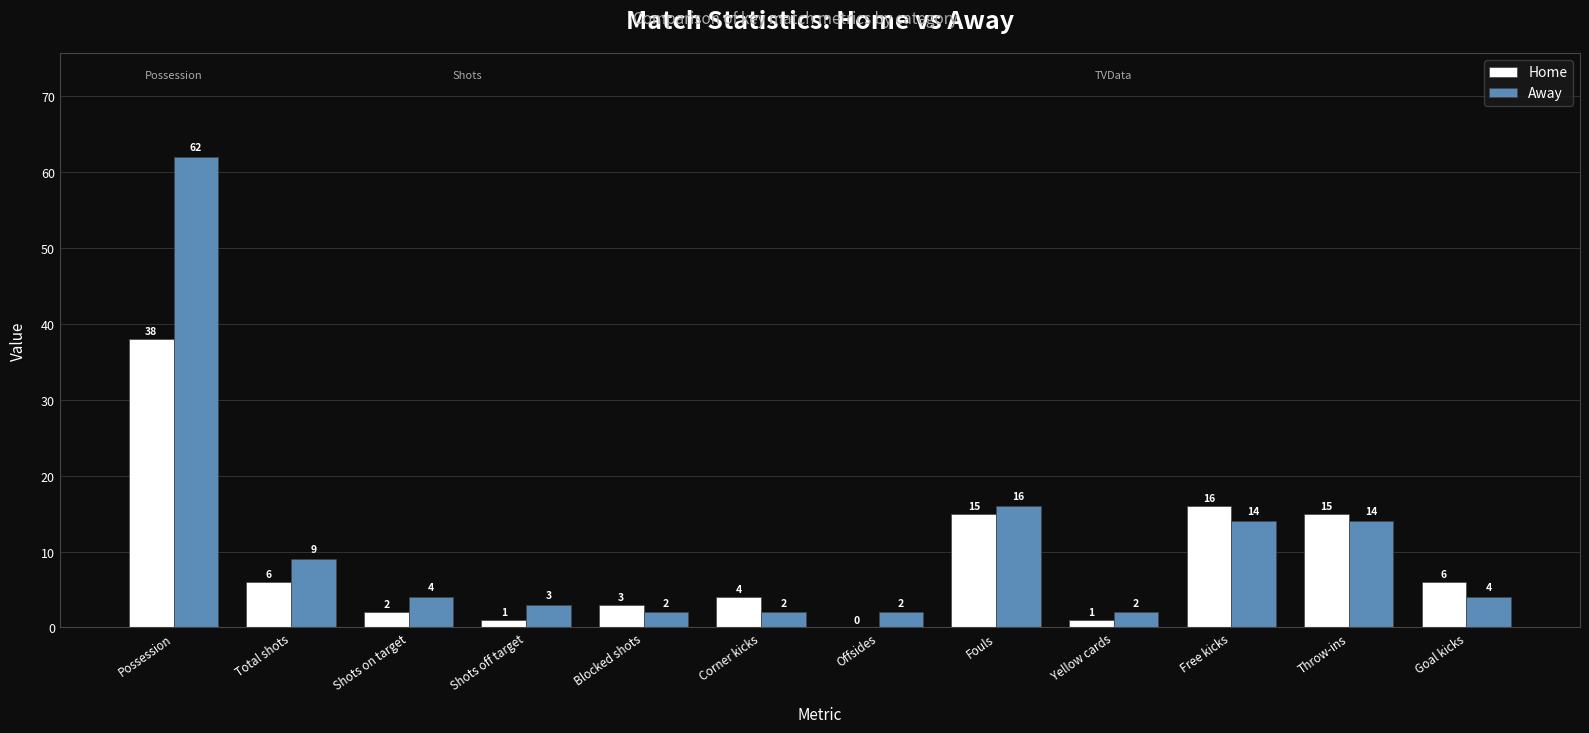

Is it true that Away equals 3 at Shots off target?

True